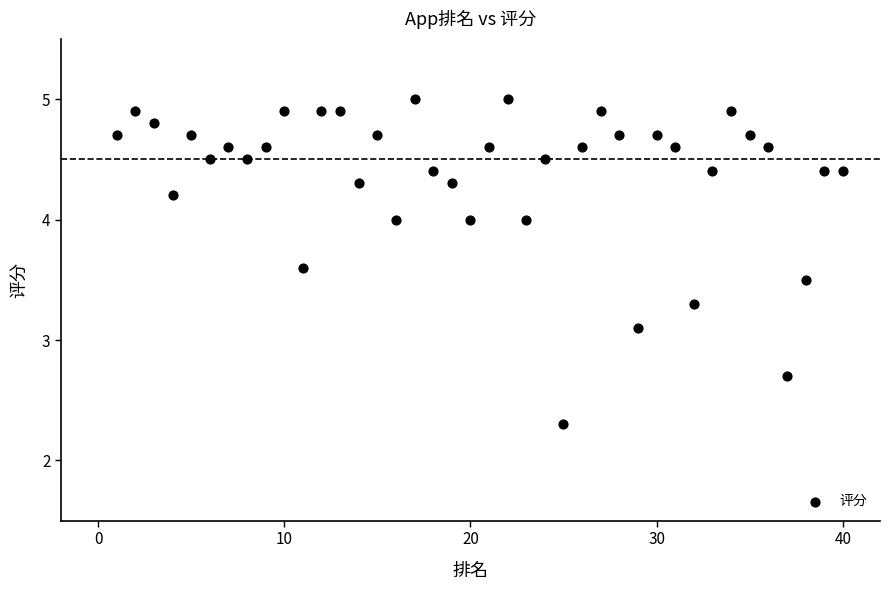

What Y value in the scatter plot is closest to 3?

3.1